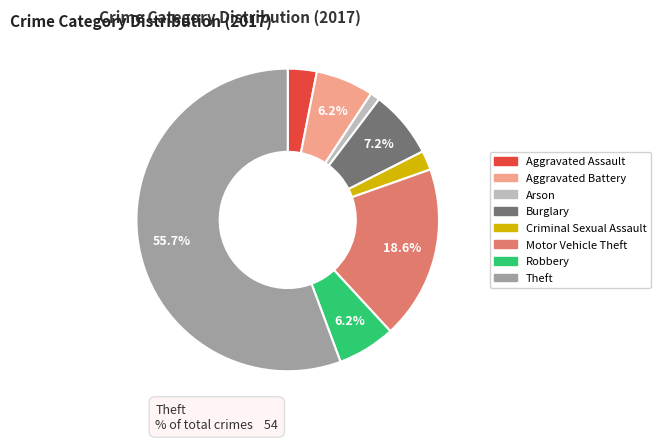

True or false: Motor Vehicle Theft accounts for 13% of the total.

False